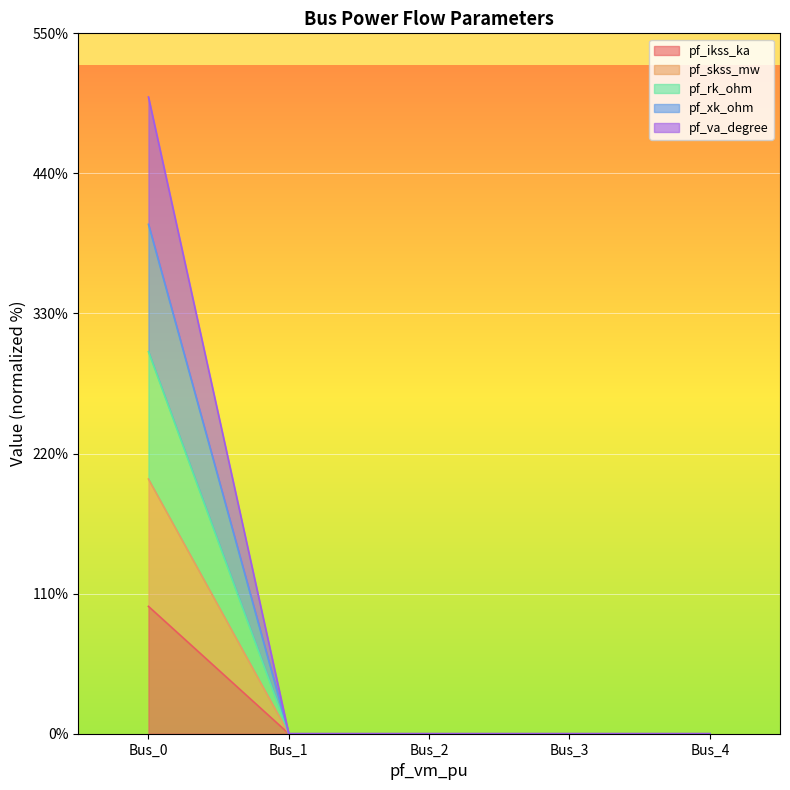

Which series changed the most between Bus_0 and Bus_1?

pf_va_degree